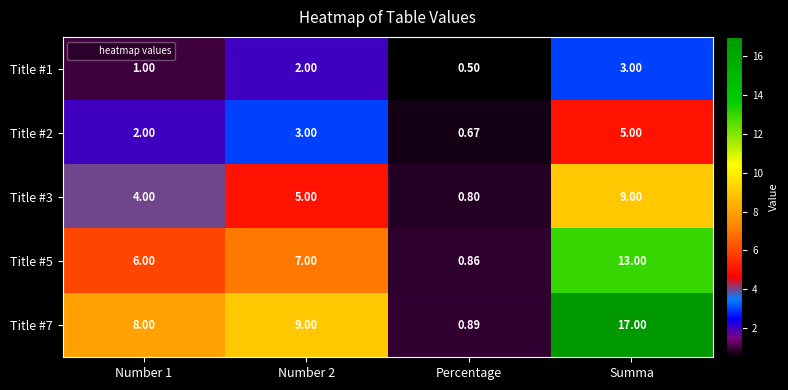

At which category is the sum across all series the highest?

Summa